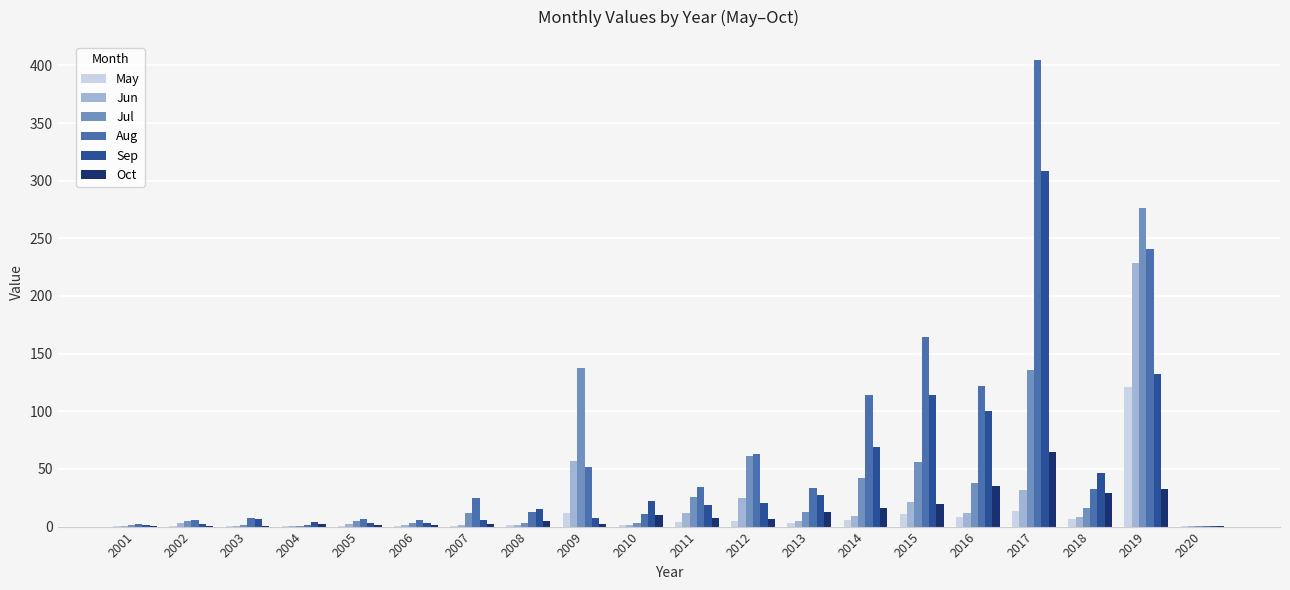

How many categories are shown in the chart?

20